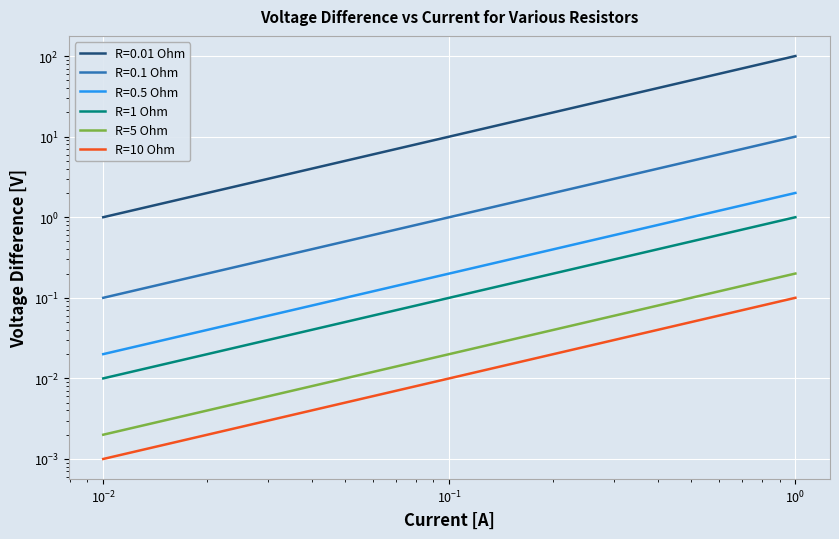

True or false: R=5 Ohm has more than 1 interior local peaks.

False